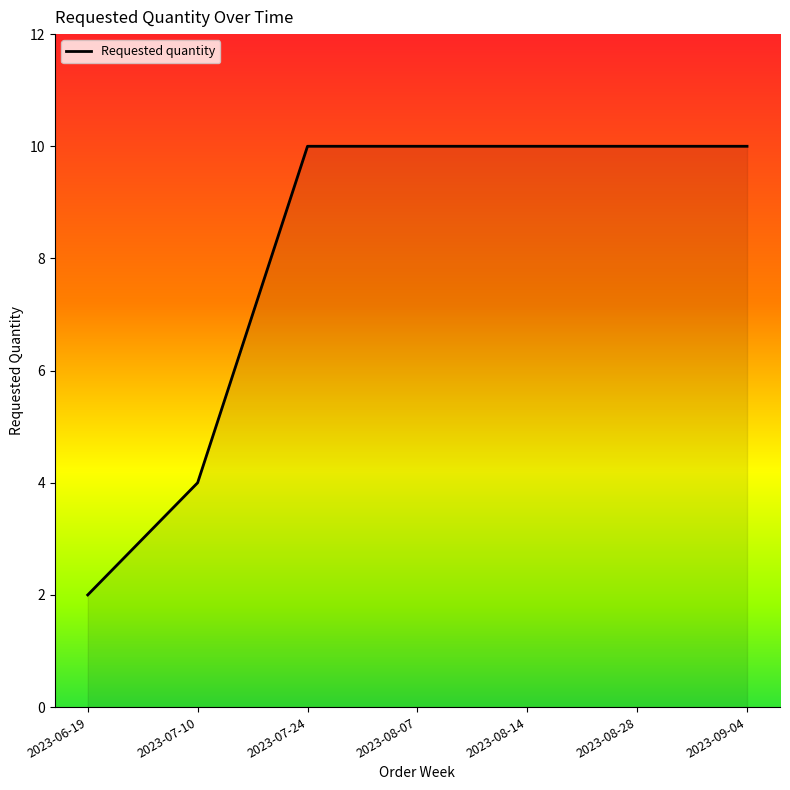

Reading left to right, transcribe all the data shown in this chart.

2023-06-19=2	2023-07-10=4	2023-07-24=10	2023-08-07=10	2023-08-14=10	2023-08-28=10	2023-09-04=10